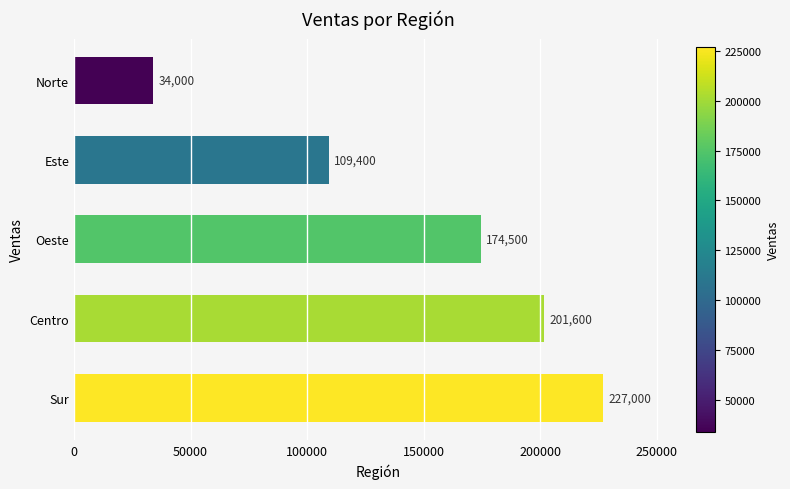

How many bars are there in total?

5